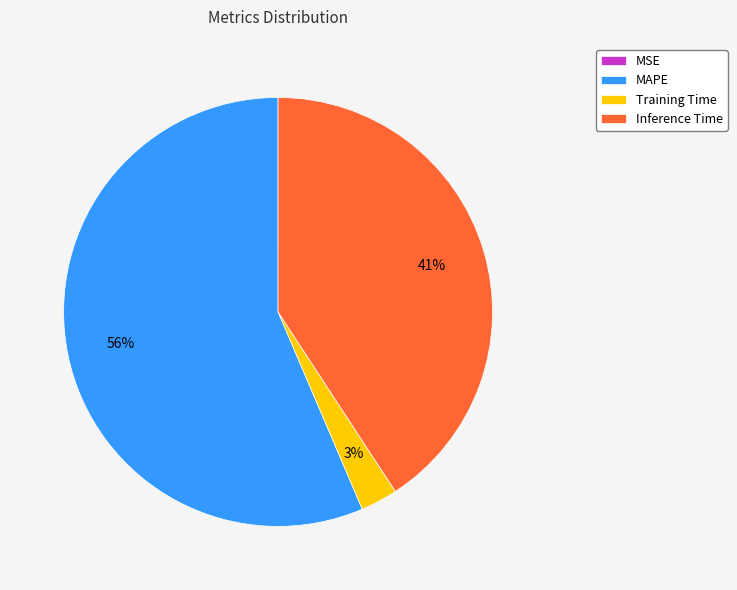

To the nearest percent, what is the difference between the largest and smallest slice percentages?

56%